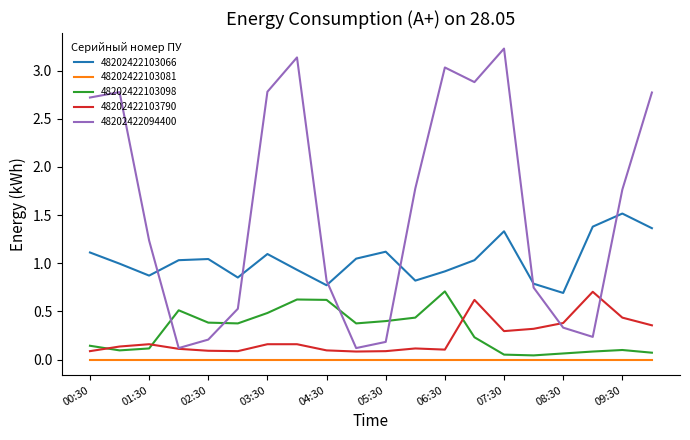

Which series has the largest total across all categories?

48202422094400